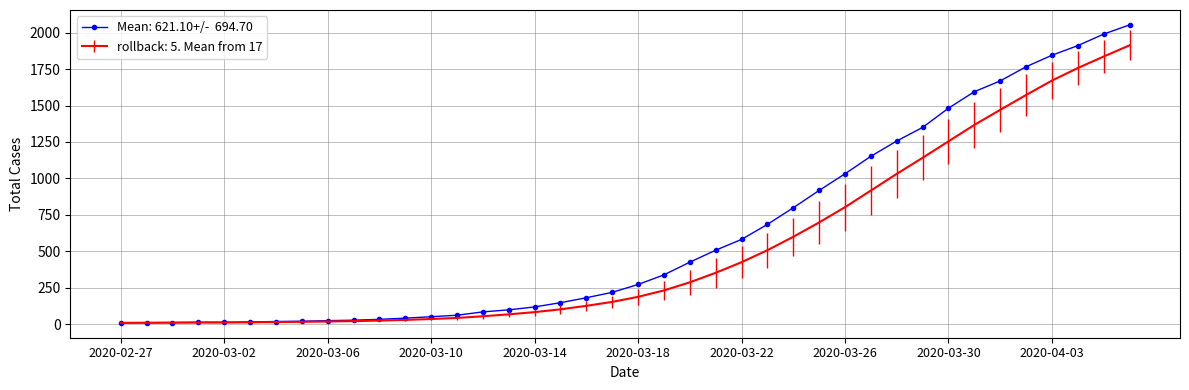

What is the greatest value displayed?

2053.0